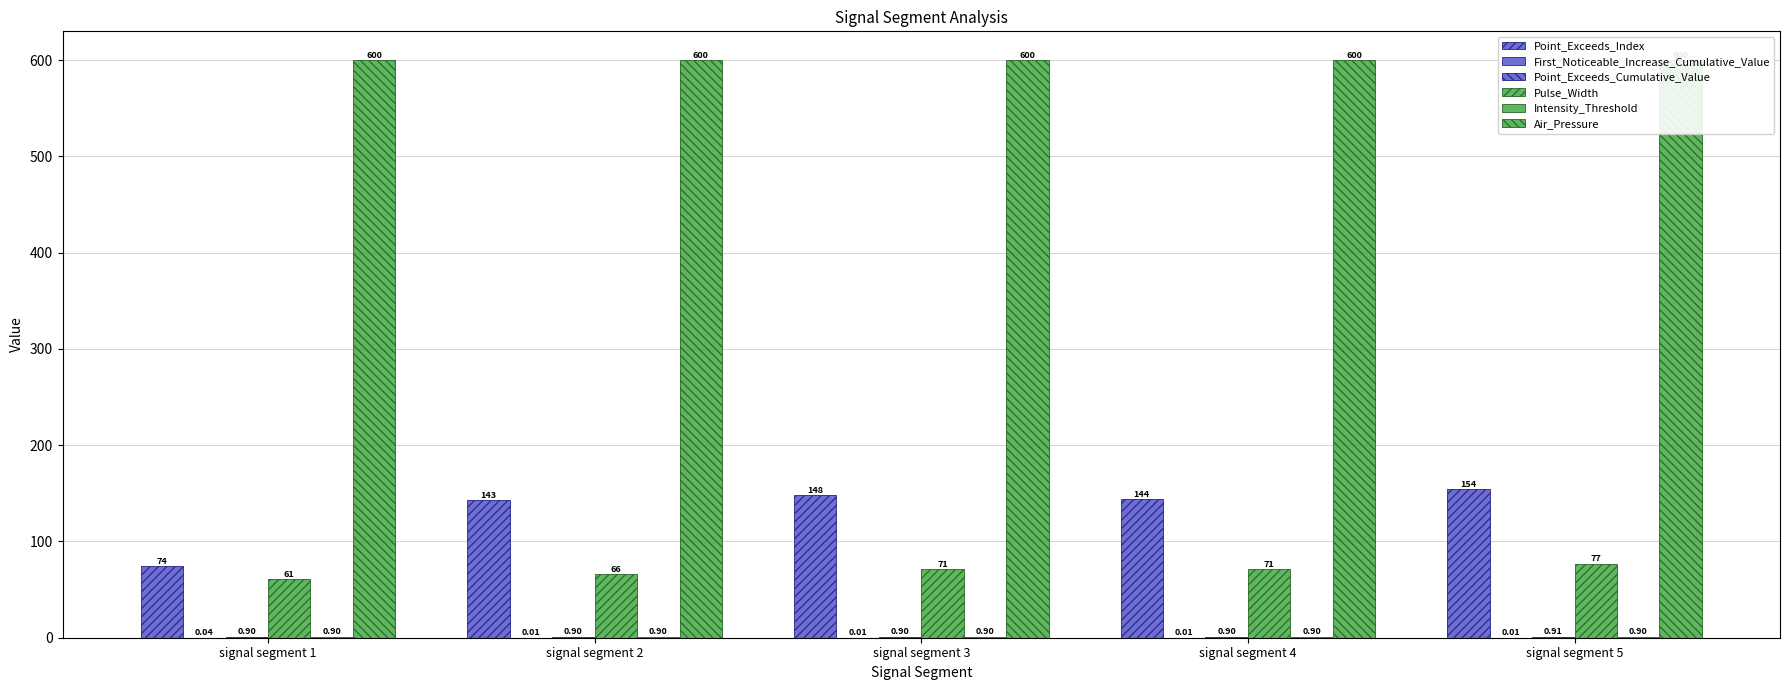

Which series has the largest range (max minus min)?

Point_Exceeds_Index